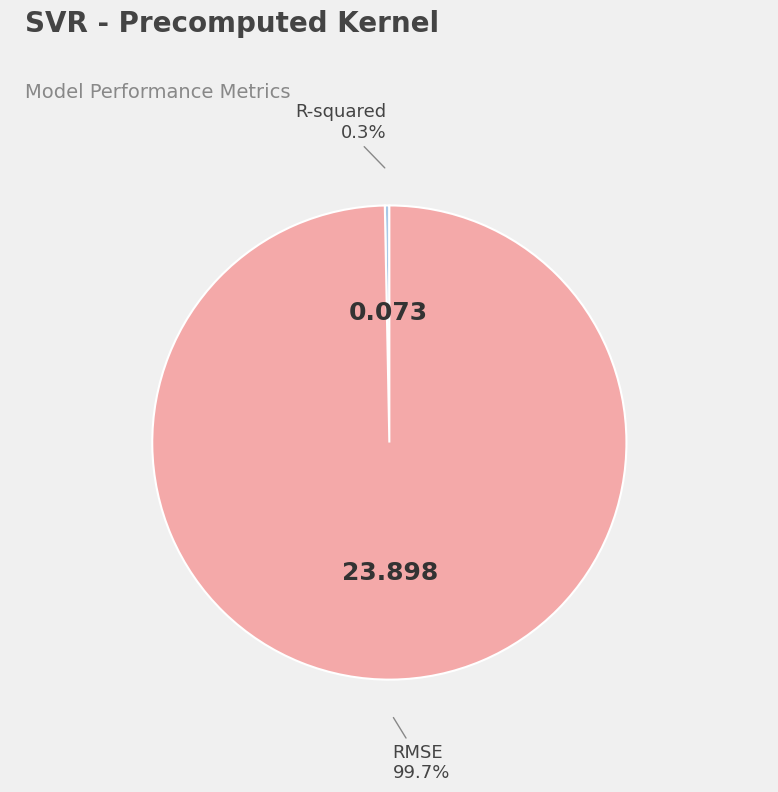

To the nearest percent, what portion does RMSE represent?

100%